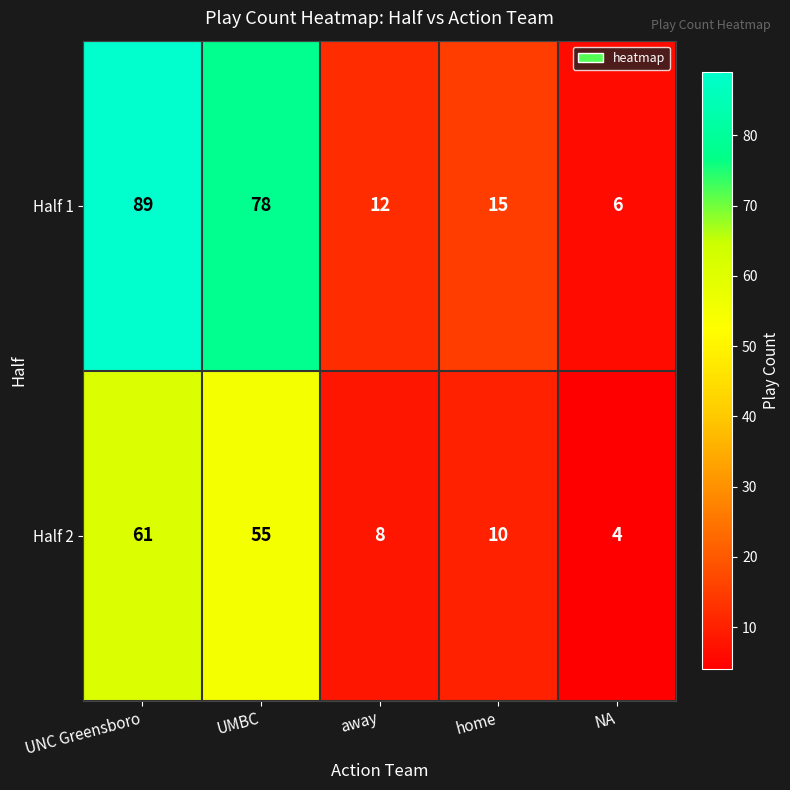

Where does the Half 2 series first go above 10?

UNC Greensboro